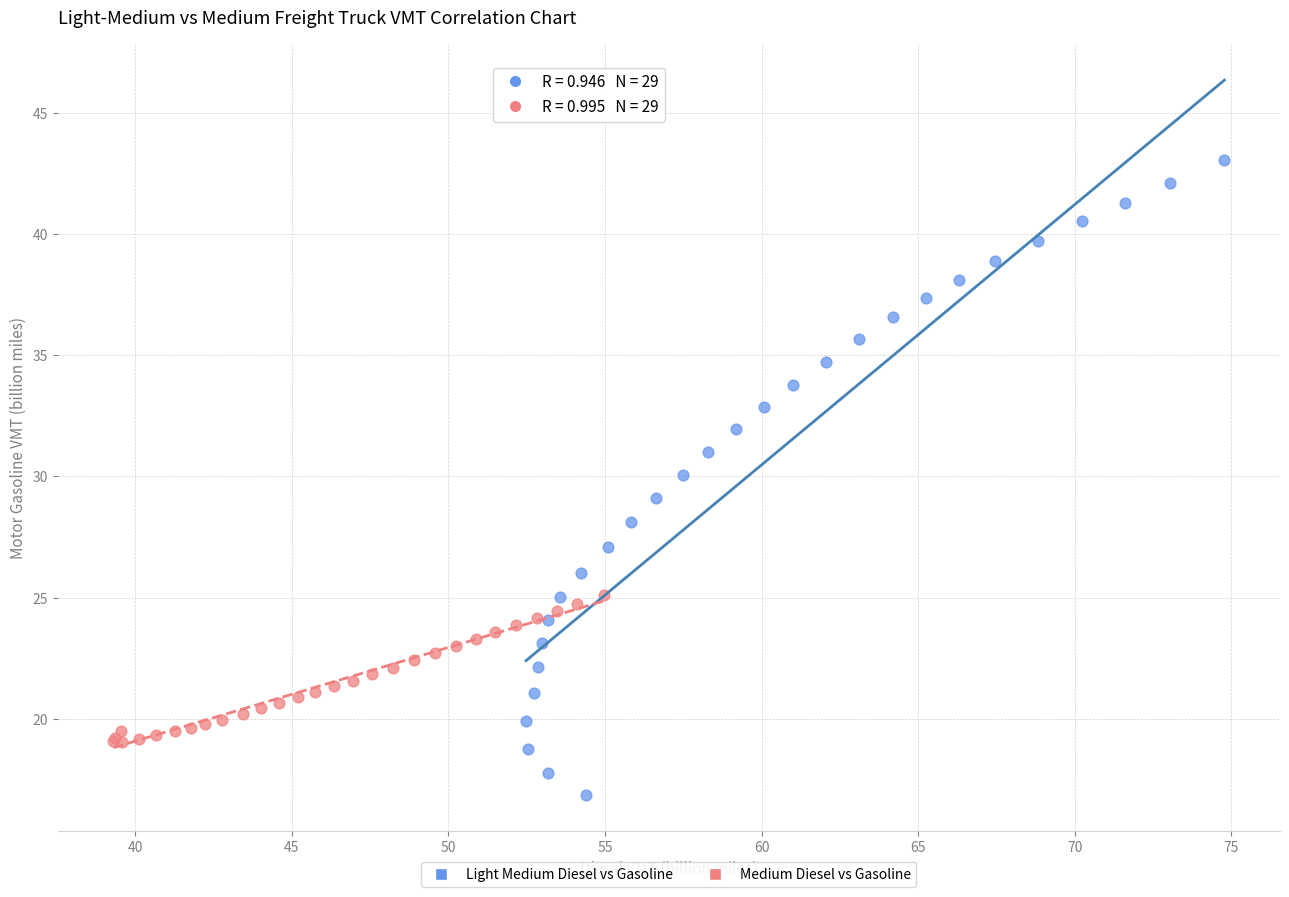

Which series contains the lowest Y value?

Light Medium Diesel vs Gasoline